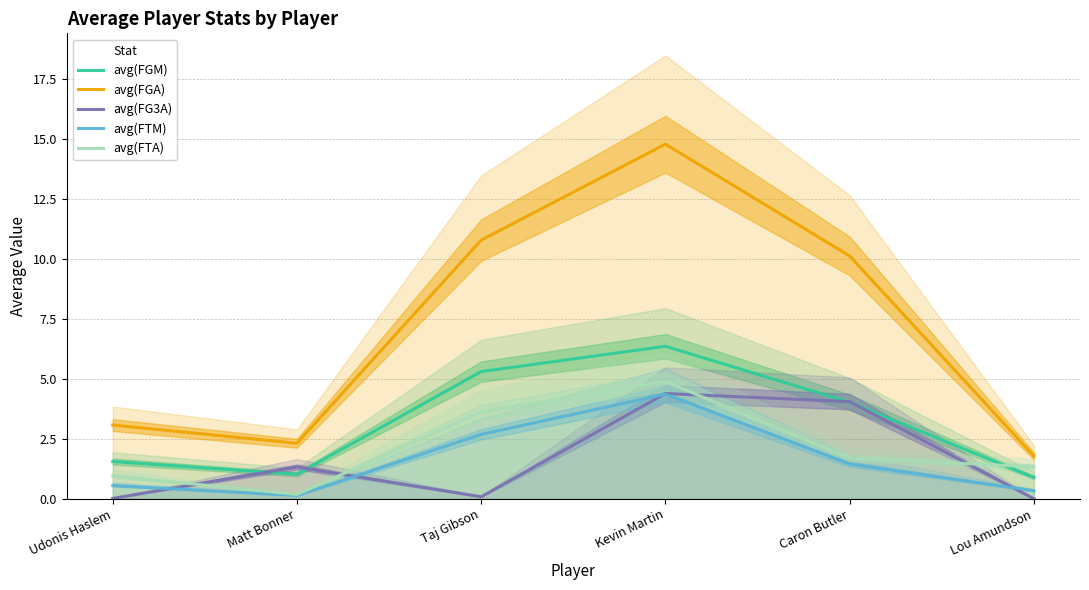

Between which two adjacent categories do avg(FTM) and avg(FG3A) first intersect?

Udonis Haslem and Matt Bonner